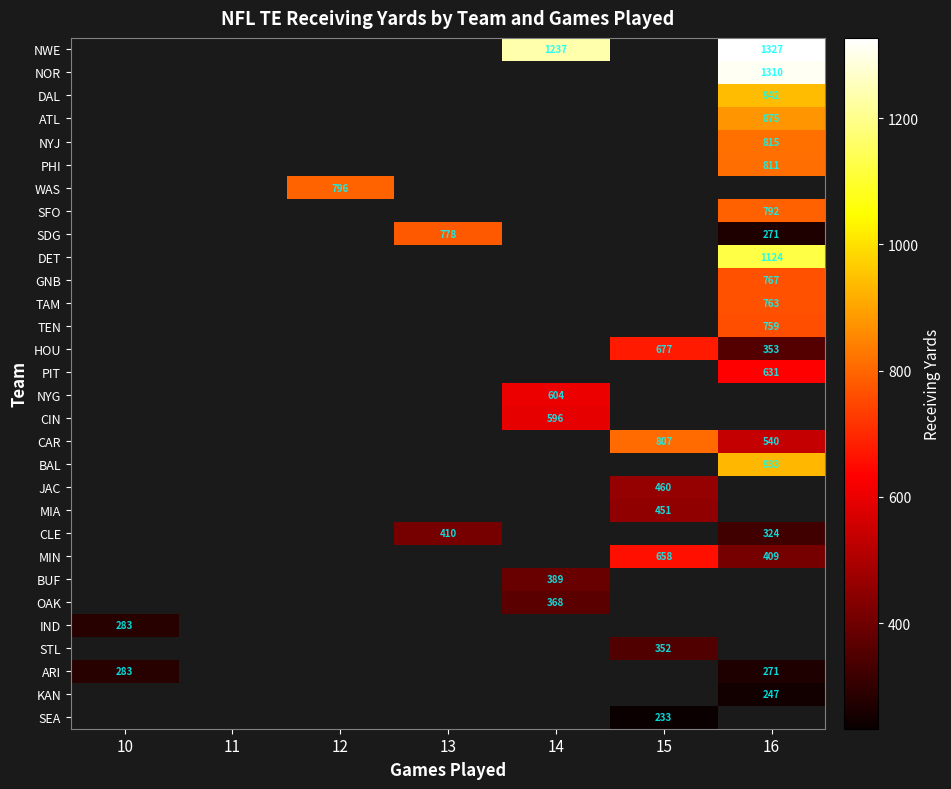

The TEN series shows 759 at 16. True or false?

True